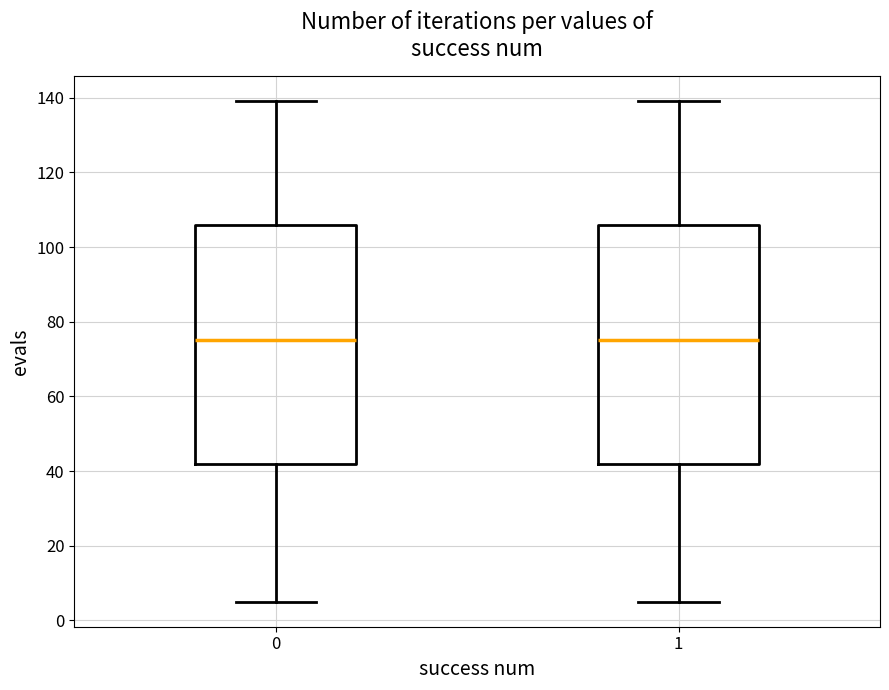

Where does the upper whisker of the box at x = 0 end on the y-axis? The values are not printed on the chart, so give them approximately, as read against the axis.

140